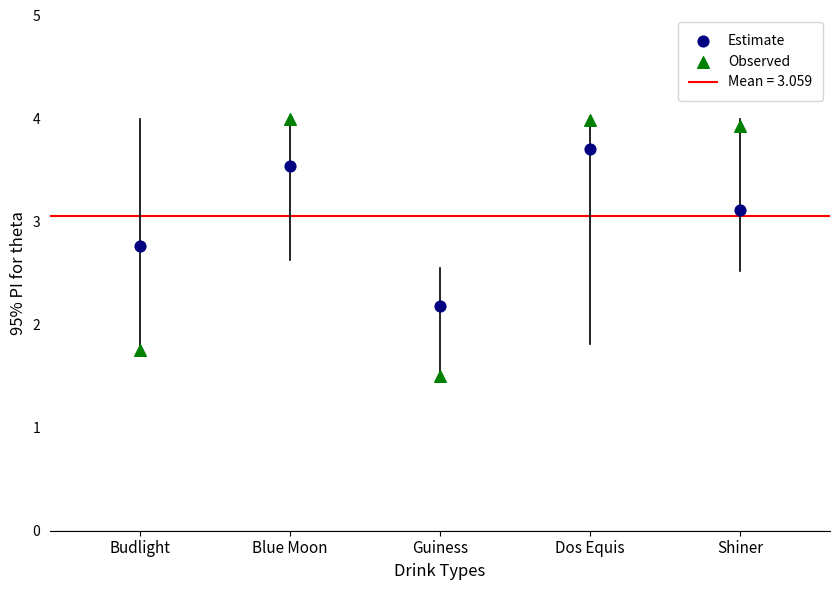

Which series reaches the minimum Y coordinate?

Observed